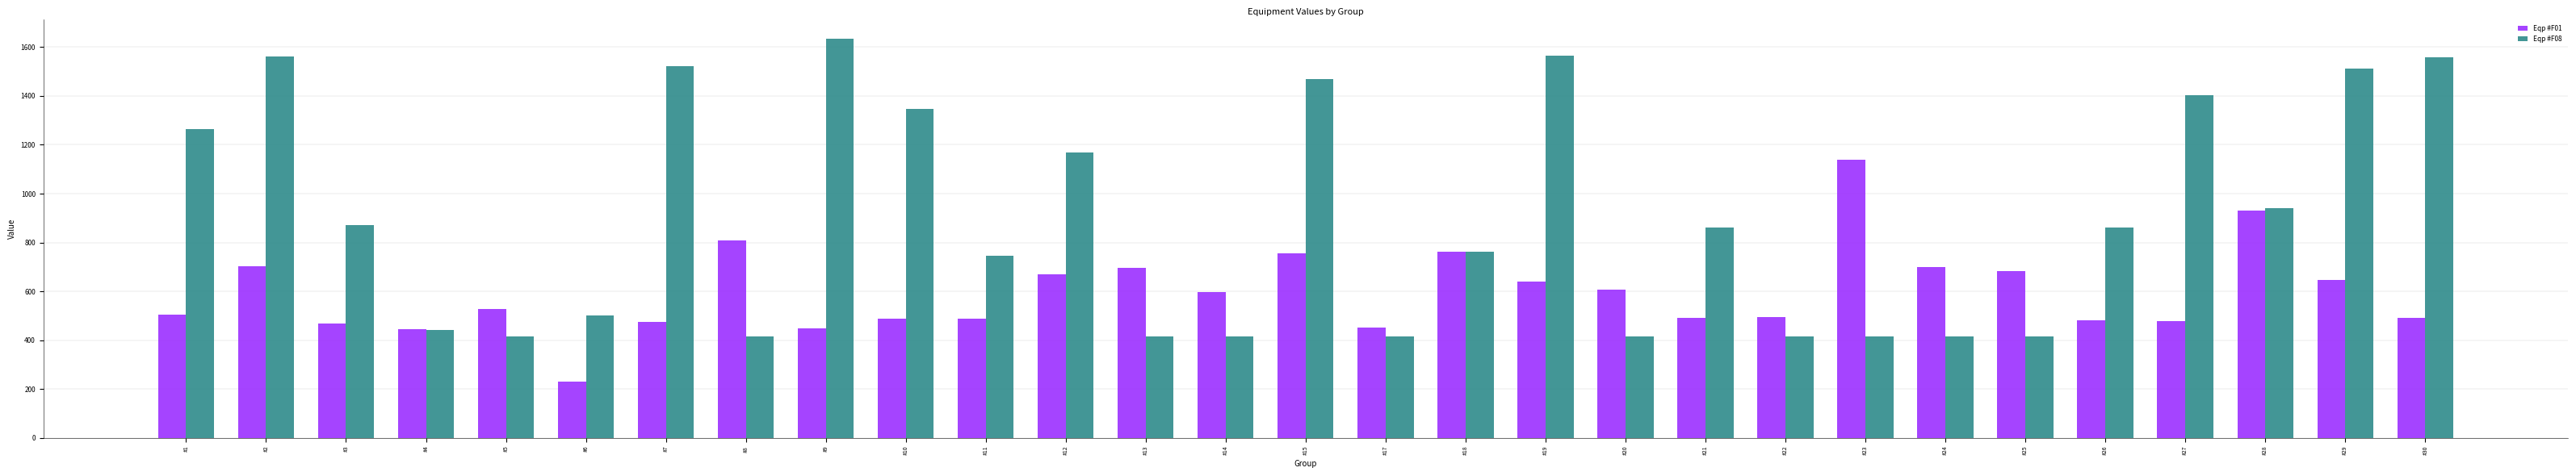

What is the difference between the highest and lowest values at #1?

759.0